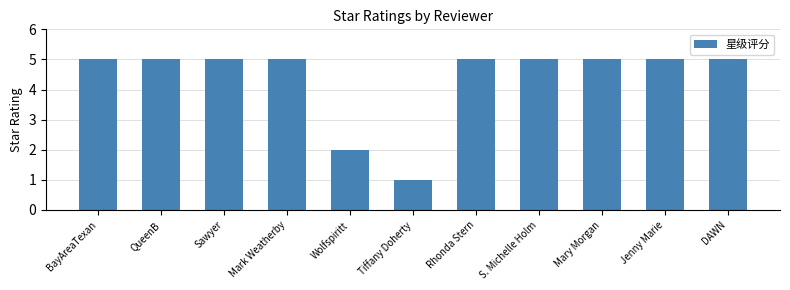

Is it true that the value at QueenB is 5?

True